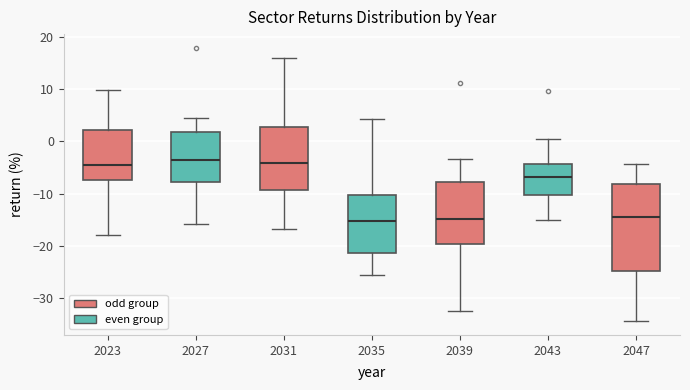

Which box is the tallest, from its lower edge to its upper edge?

2047